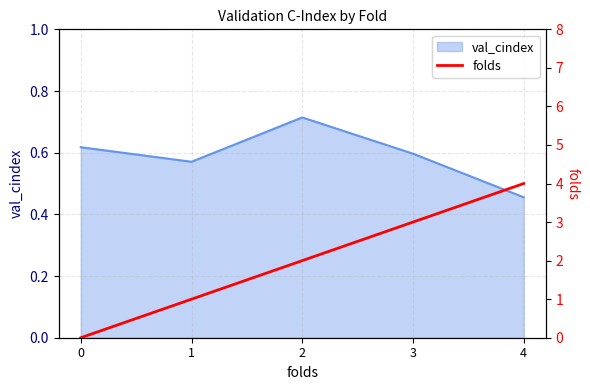

List the labels in order of val_cindex value, largest first.

2, 0, 3, 1, 4